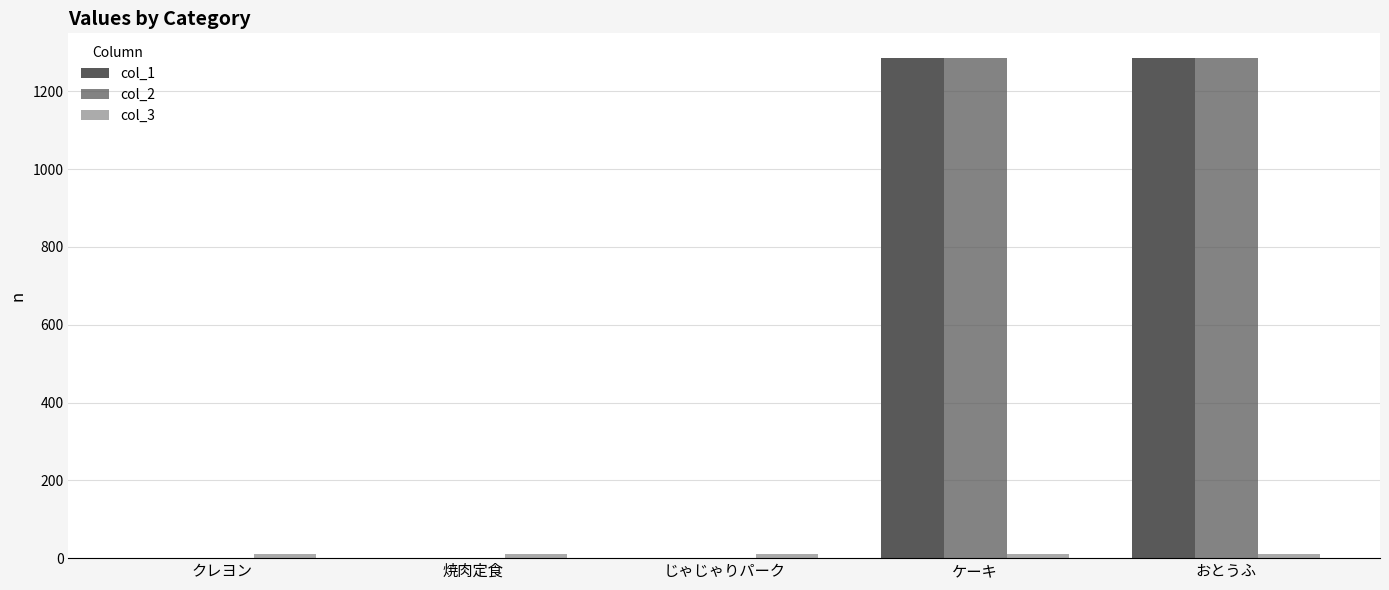

How many groups of bars are there?

5